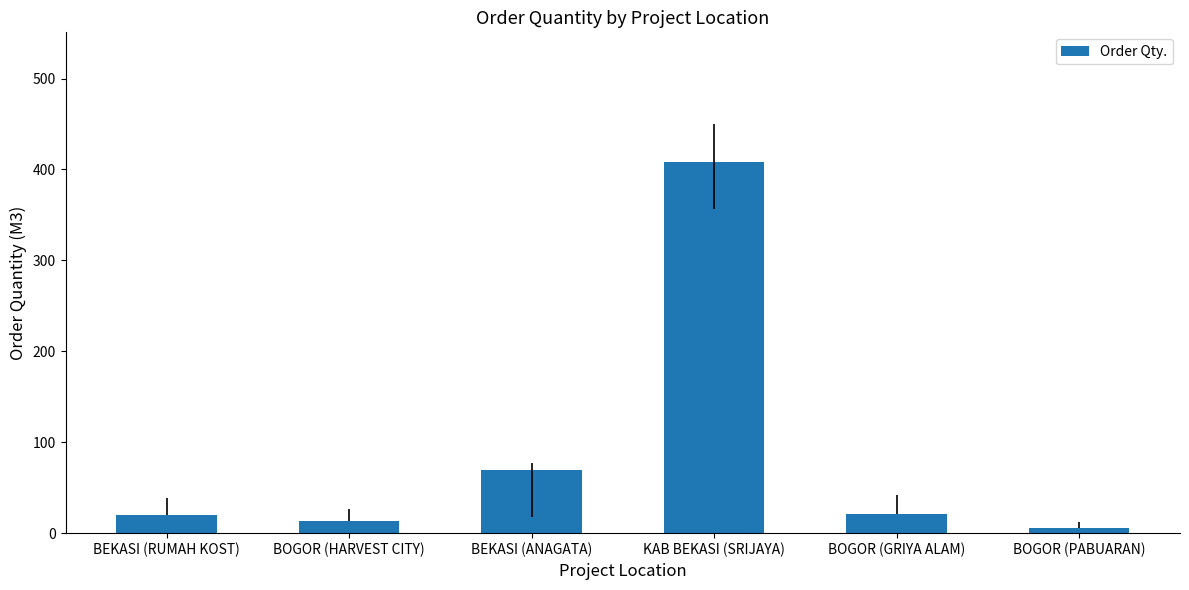

What is the difference between the values at BOGOR (HARVEST CITY) and BEKASI (RUMAH KOST)?

6.0